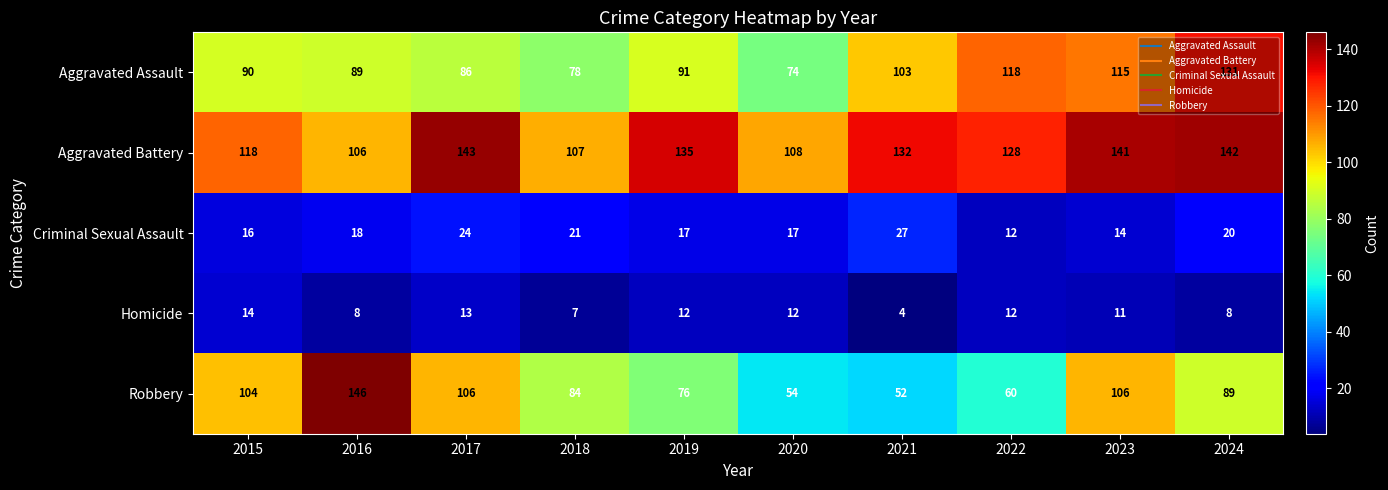

What is the difference between the Aggravated Battery values at 2015 and 2024?

24